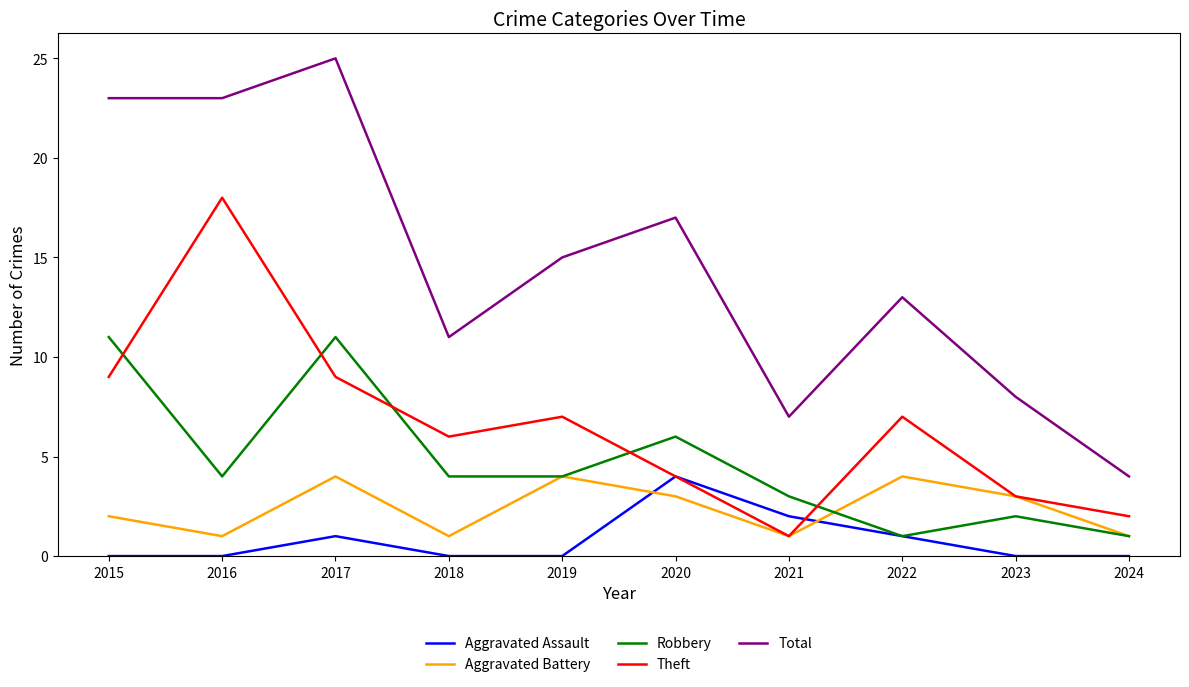

True or false: Total and Theft cross at least once.

False